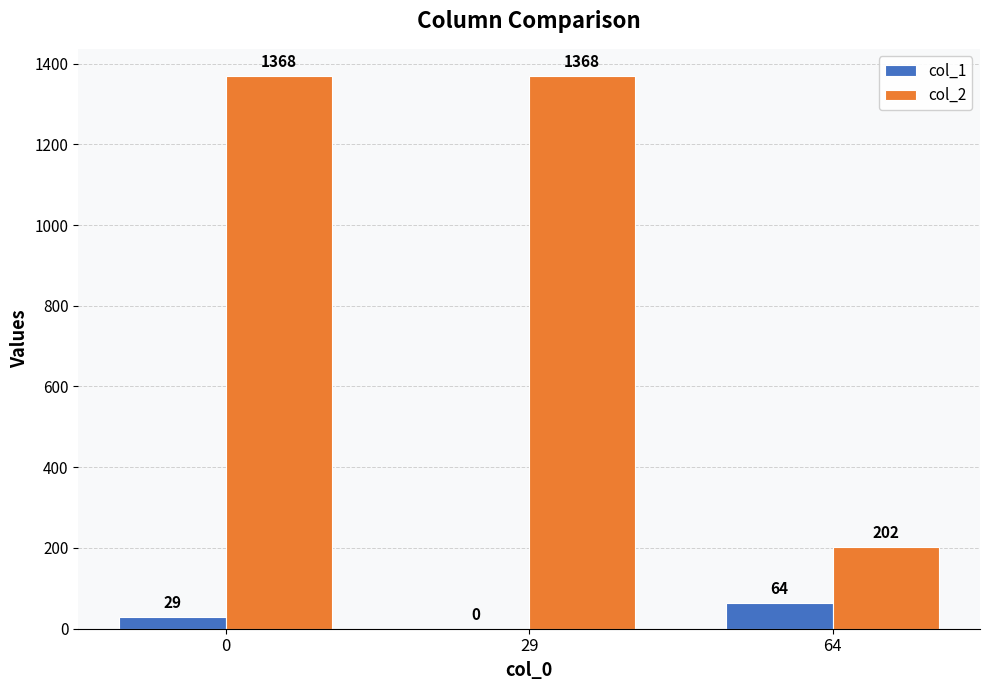

How many groups of bars are there?

3